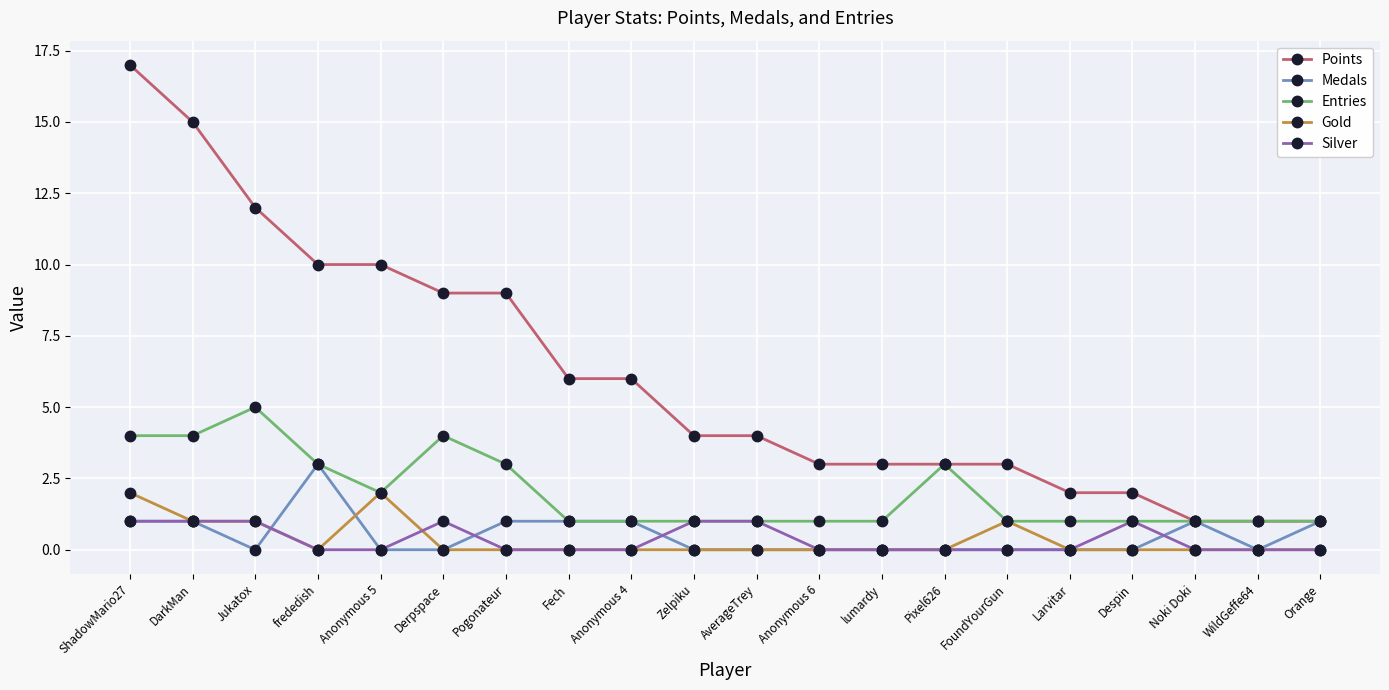

True or false: Points and Silver cross at least once.

False